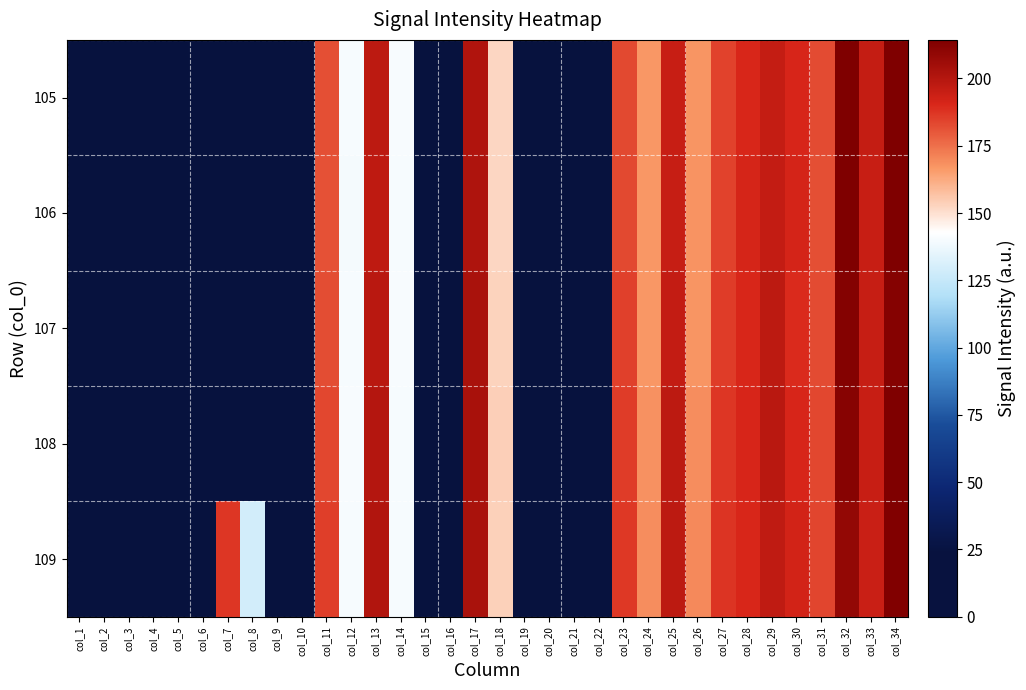

Reading left to right, transcribe all the data shown in this chart.

105: col_1=0.0	col_2=0.0	col_3=0.0	col_4=0.0	col_5=0.0	col_6=0.0	col_7=0.0	col_8=0.0	col_9=0.0	col_10=0.0	col_11=181.7	col_12=140.1	col_13=197.9	col_14=140.4	col_15=0.0	col_16=0.0	col_17=201.2	col_18=152.1	col_19=0.0	col_20=0.0	col_21=0.0	col_22=0.0	col_23=183.1	col_24=166.9	col_25=194.9	col_26=167.1	col_27=184.4	col_28=190.3	col_29=195.9	col_30=190.7	col_31=182.5	col_32=214.2	col_33=195.5	col_34=214.0
106: col_1=0.0	col_2=0.0	col_3=0.0	col_4=0.0	col_5=0.0	col_6=0.0	col_7=0.0	col_8=0.0	col_9=0.0	col_10=0.0	col_11=181.7	col_12=139.8	col_13=197.6	col_14=139.8	col_15=0.0	col_16=0.0	col_17=201.5	col_18=152.3	col_19=0.0	col_20=0.0	col_21=0.0	col_22=0.0	col_23=183.1	col_24=166.9	col_25=195.1	col_26=167.8	col_27=184.5	col_28=191.3	col_29=195.9	col_30=191.6	col_31=181.7	col_32=214.3	col_33=194.9	col_34=214.1
107: col_1=0.0	col_2=0.0	col_3=0.0	col_4=0.0	col_5=0.0	col_6=0.0	col_7=0.0	col_8=0.0	col_9=0.0	col_10=0.0	col_11=182.4	col_12=140.1	col_13=198.5	col_14=140.3	col_15=0.0	col_16=0.0	col_17=203.0	col_18=152.9	col_19=0.0	col_20=0.0	col_21=0.0	col_22=0.0	col_23=184.8	col_24=166.8	col_25=196.1	col_26=167.2	col_27=185.8	col_28=190.3	col_29=197.9	col_30=189.2	col_31=182.8	col_32=212.7	col_33=195.4	col_34=212.3
108: col_1=0.0	col_2=0.0	col_3=0.0	col_4=0.0	col_5=0.0	col_6=0.0	col_7=0.0	col_8=0.0	col_9=0.0	col_10=0.0	col_11=183.5	col_12=140.4	col_13=199.9	col_14=140.2	col_15=0.0	col_16=0.0	col_17=203.1	col_18=153.7	col_19=0.0	col_20=0.0	col_21=0.0	col_22=0.0	col_23=185.8	col_24=168.0	col_25=197.8	col_26=168.8	col_27=186.8	col_28=190.8	col_29=198.6	col_30=190.6	col_31=183.5	col_32=211.9	col_33=194.9	col_34=214.0
109: col_1=0.0	col_2=0.0	col_3=0.0	col_4=0.0	col_5=0.0	col_6=0.0	col_7=186.7	col_8=129.1	col_9=0.0	col_10=0.0	col_11=185.1	col_12=139.9	col_13=200.5	col_14=139.9	col_15=0.0	col_16=0.0	col_17=203.0	col_18=153.3	col_19=0.0	col_20=0.0	col_21=0.0	col_22=0.0	col_23=186.5	col_24=169.0	col_25=197.9	col_26=169.7	col_27=187.5	col_28=190.5	col_29=196.8	col_30=191.8	col_31=184.1	col_32=208.6	col_33=194.5	col_34=213.6